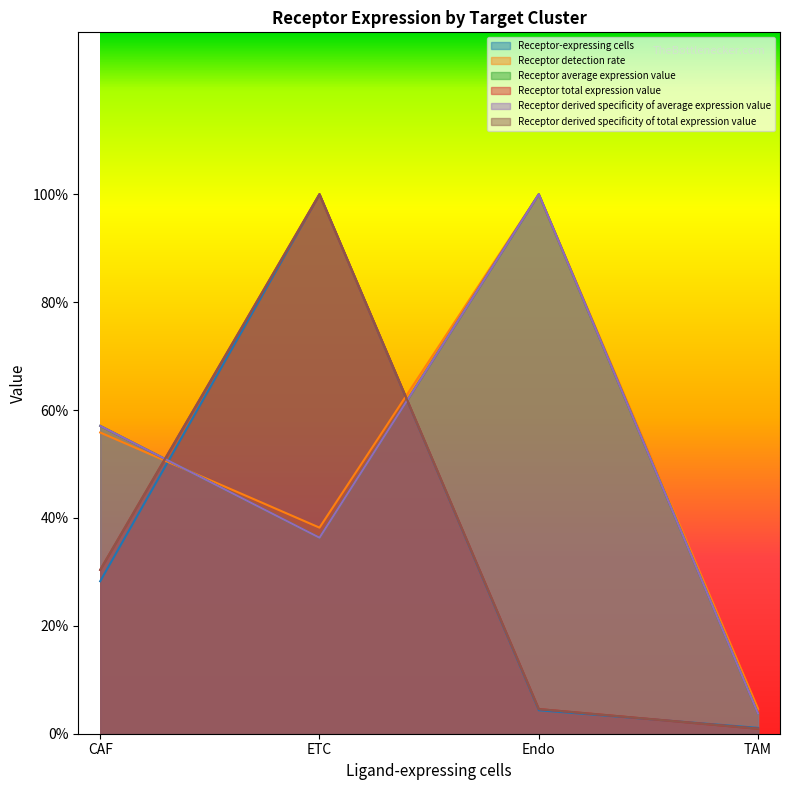

What are all the series names shown in the legend?

Receptor-expressing cells, Receptor detection rate, Receptor average expression value, Receptor total expression value, Receptor derived specificity of average expression value, Receptor derived specificity of total expression value